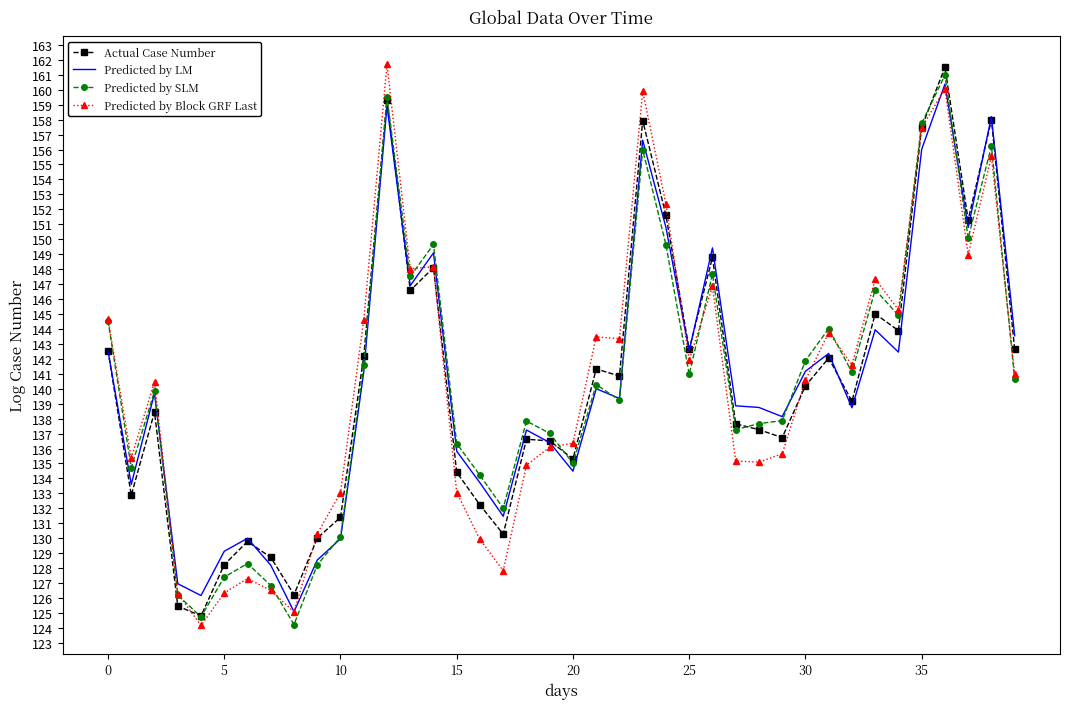

List the series in order of their overall mean, lowest first.

Predicted by Block GRF Last, Actual Case Number, Predicted by SLM, Predicted by LM